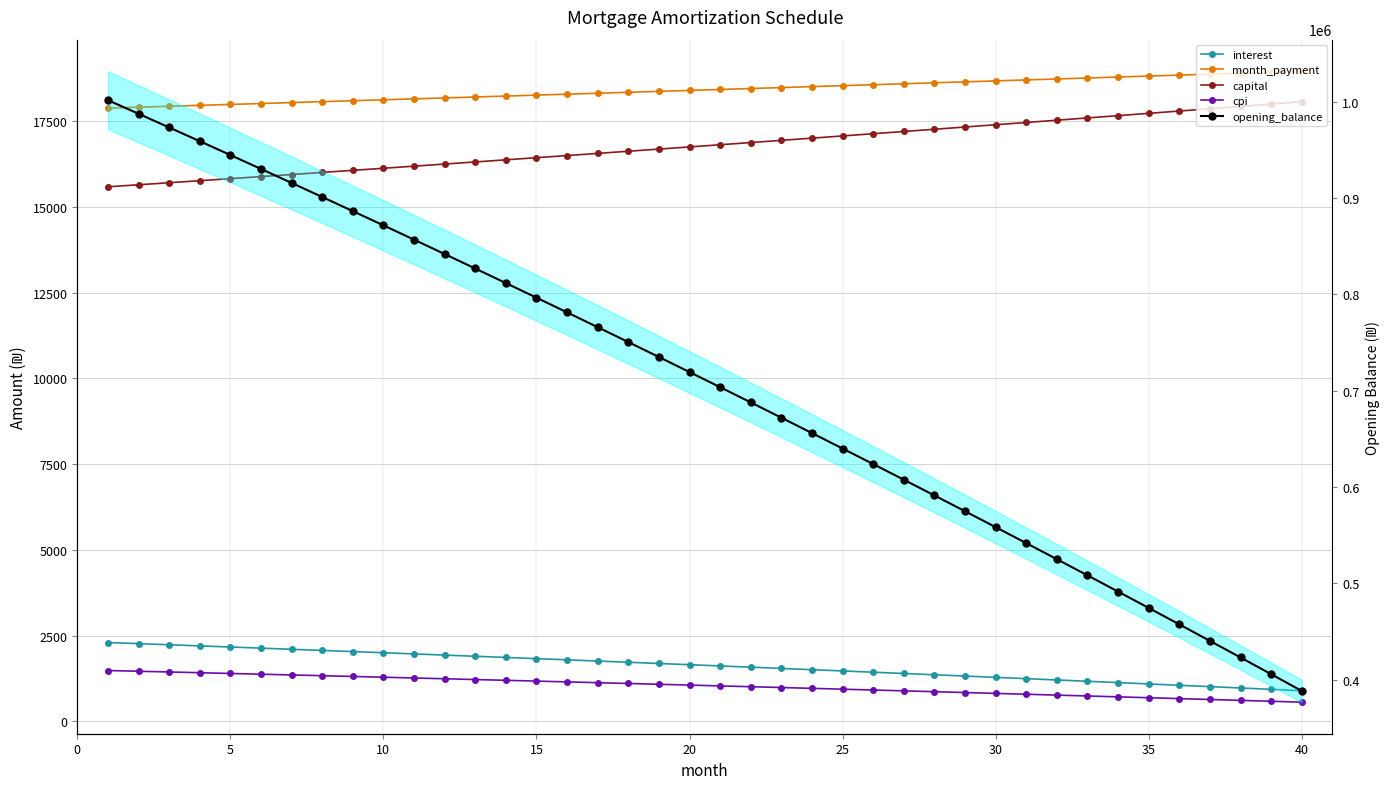

True or false: month_payment has a value of 29221.6 at 23.

False